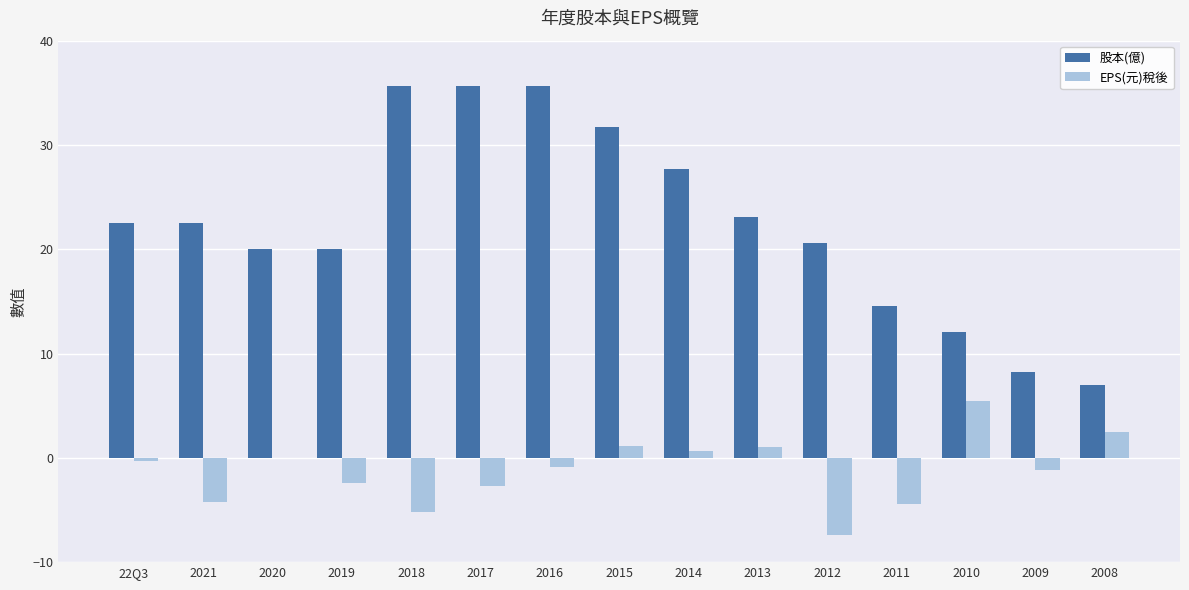

Between 2015 and 2011, which series saw the biggest shift?

股本(億)